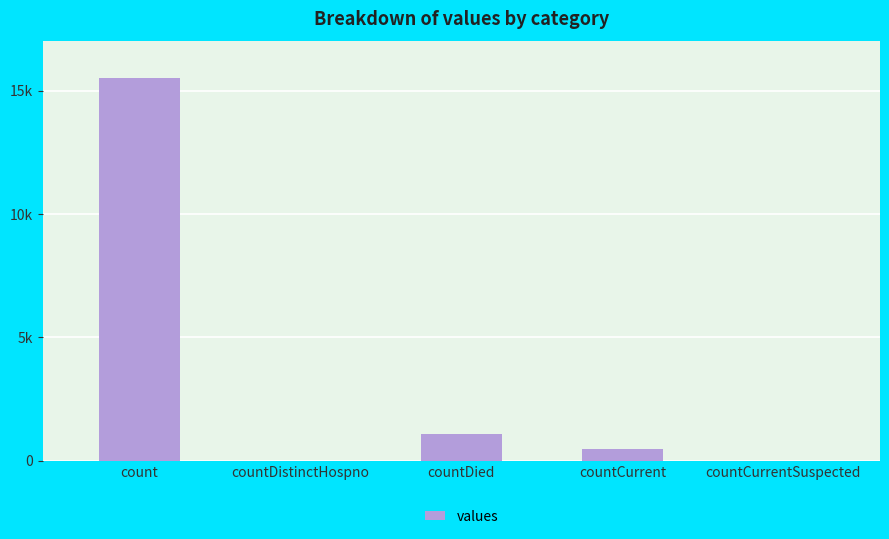

At which label does the data first exceed 486?

count